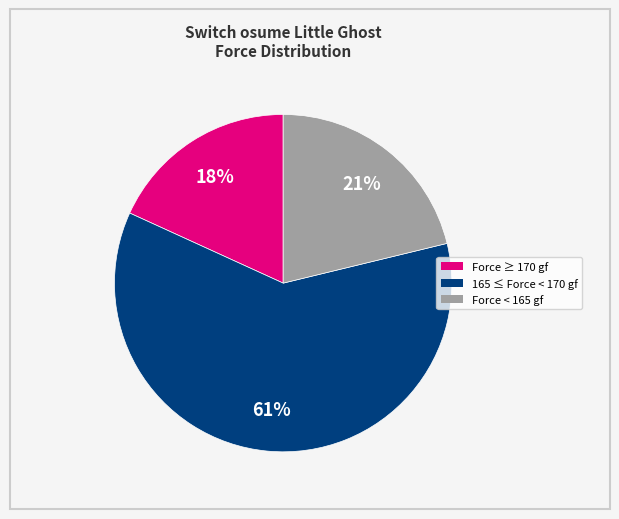

To the nearest percent, what is the average slice percentage?

33%